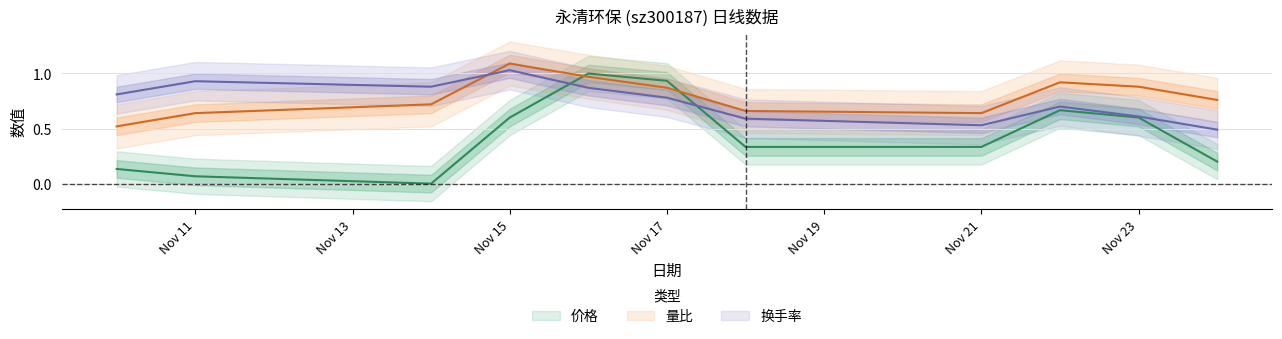

What is the difference between the maximum and minimum values in the 换手率 series?

0.5